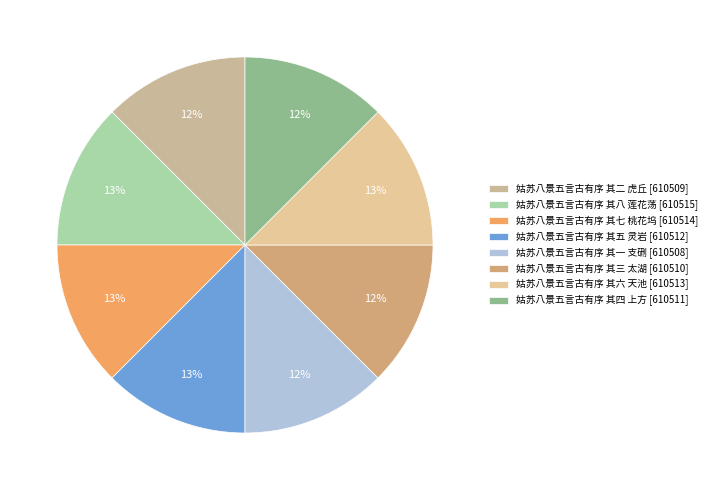

What percentage is the 姑苏八景五言古有序 其一 支硎 slice, to the nearest percent?

12%